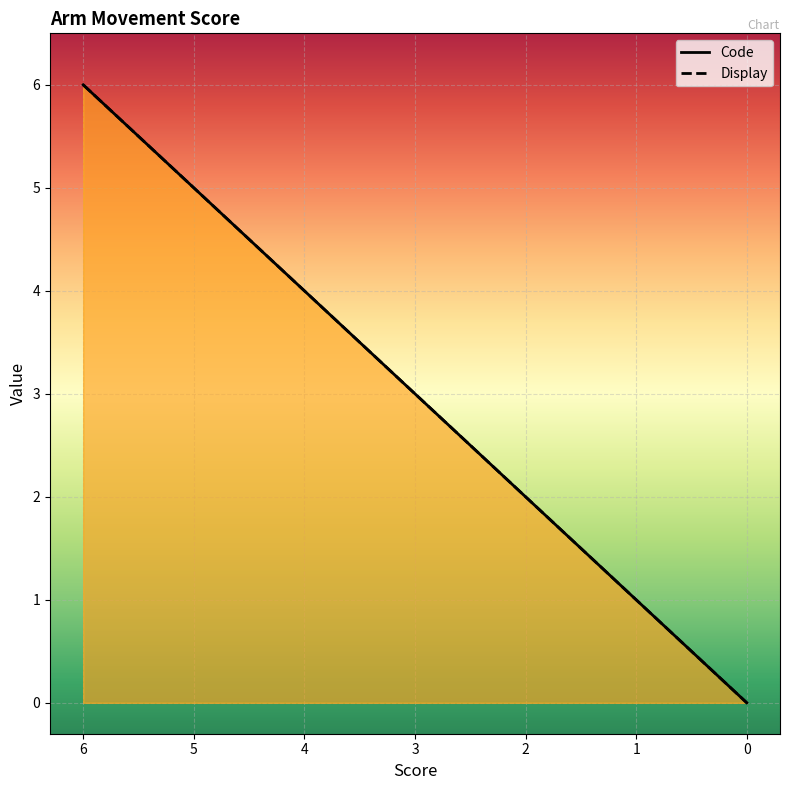

What are all the series names shown in the legend?

Code, Display